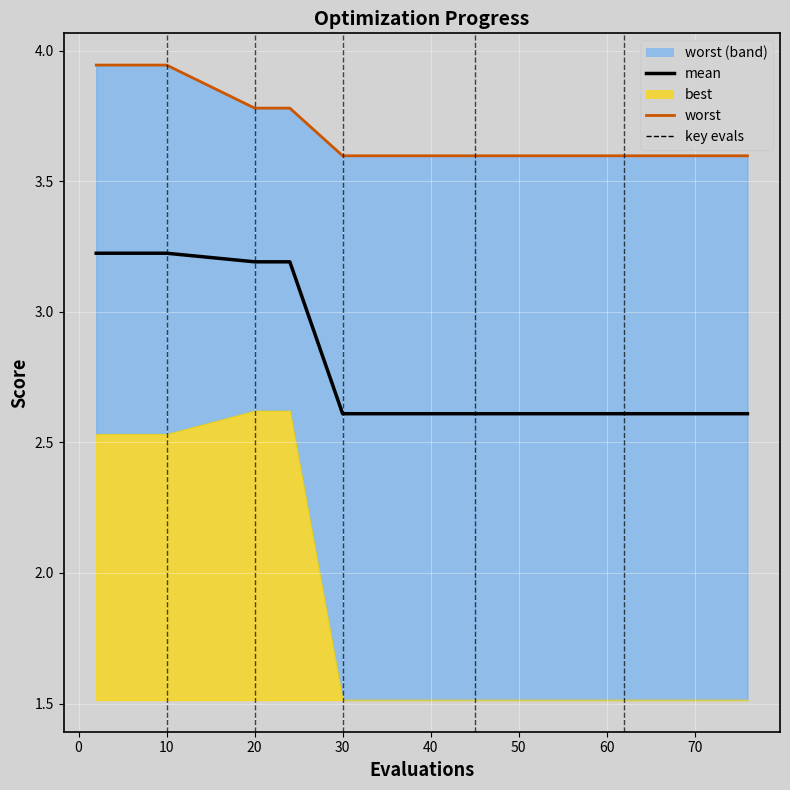

At which label does worst_line reach its minimum?

30